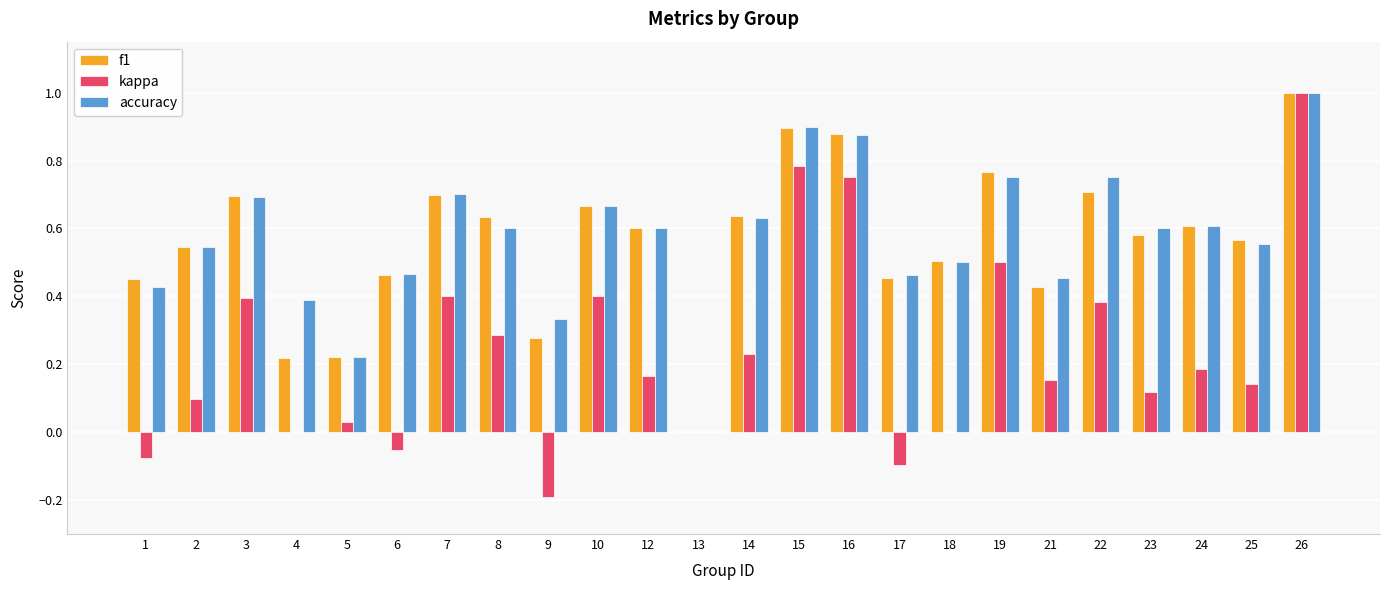

What is the sum of the kappa values at 23 and 26?

1.1